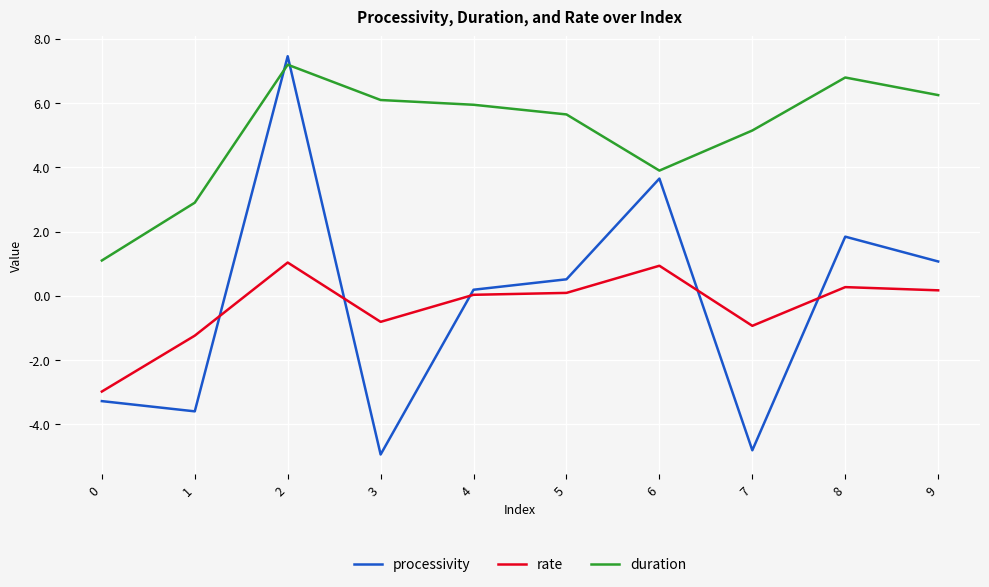

What is the minimum value for processivity?

-4.9